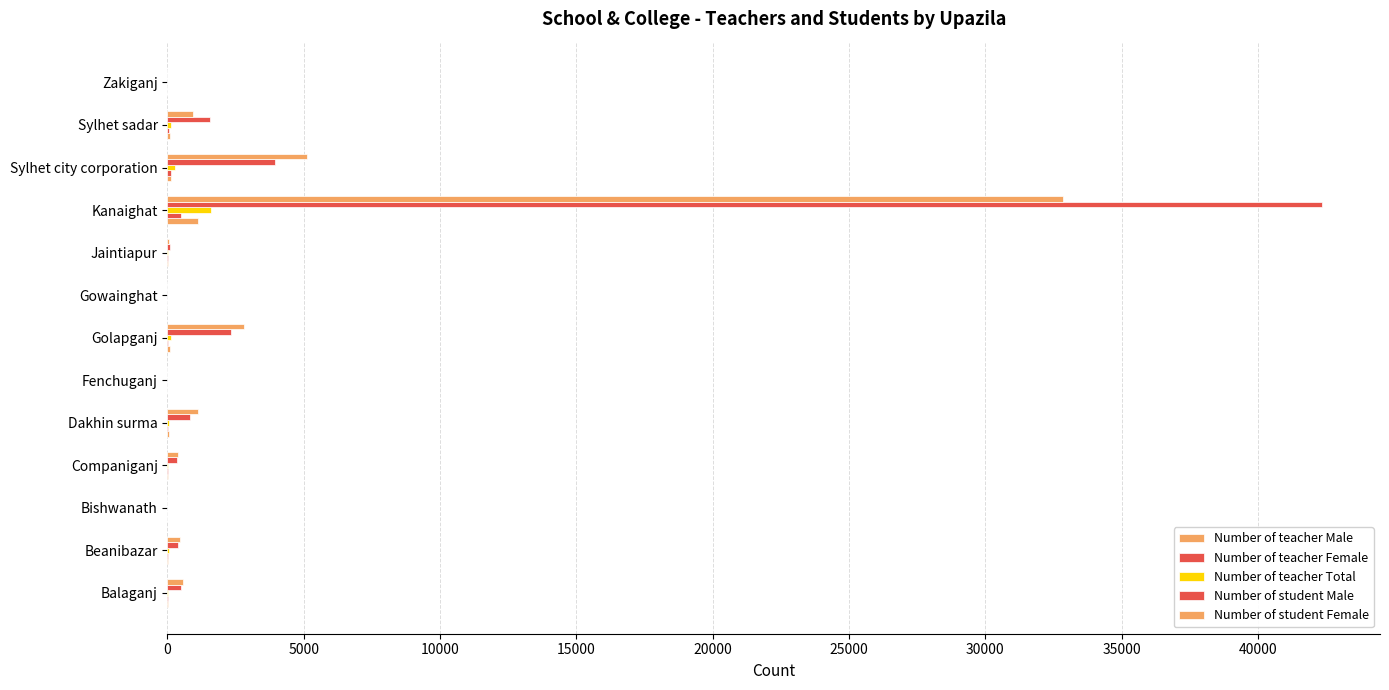

How many data points does each series have?

13